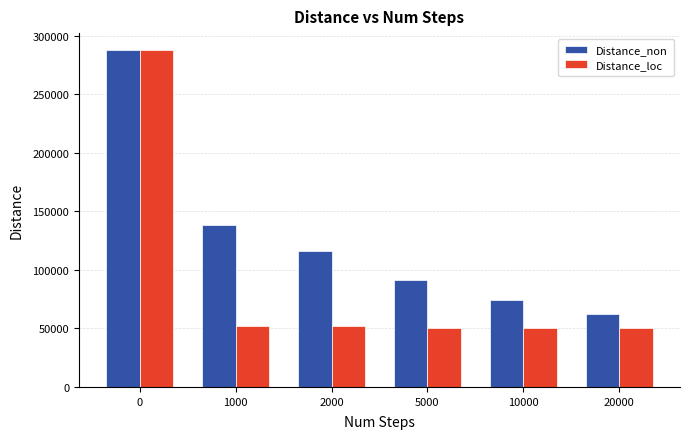

What is the difference between the Distance_loc values at 2000 and 0?

235546